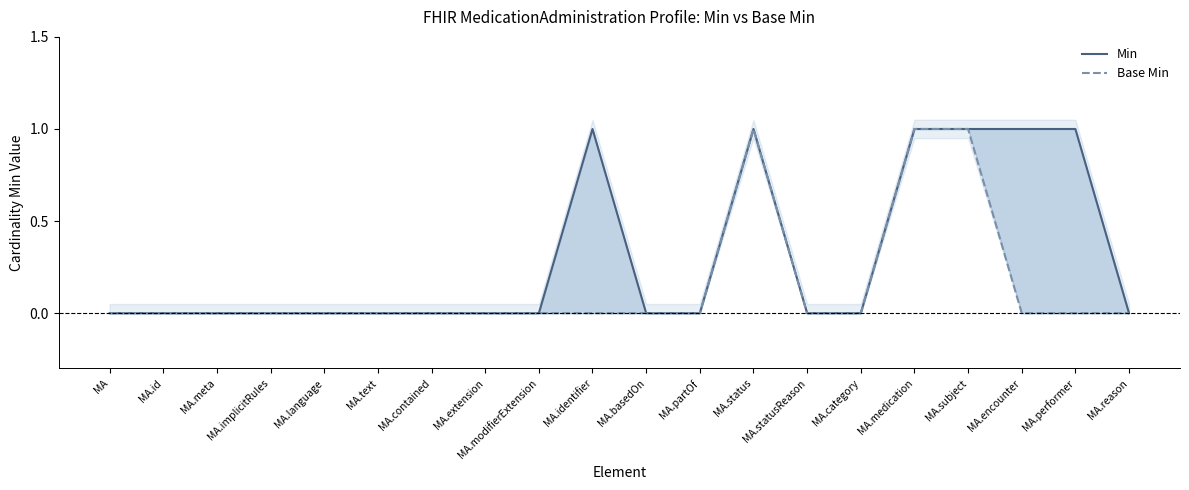

True or false: Base Min and Min cross at least once.

False